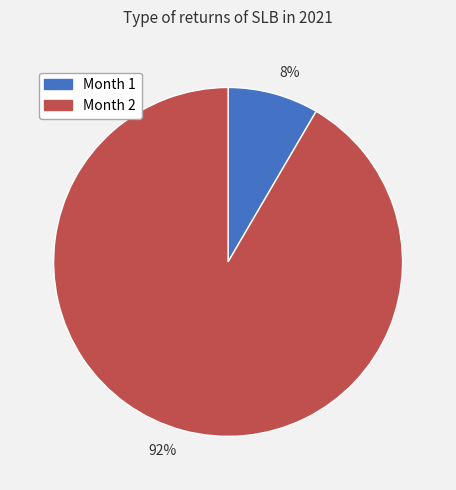

Which category has the smallest portion of the pie?

Month 1